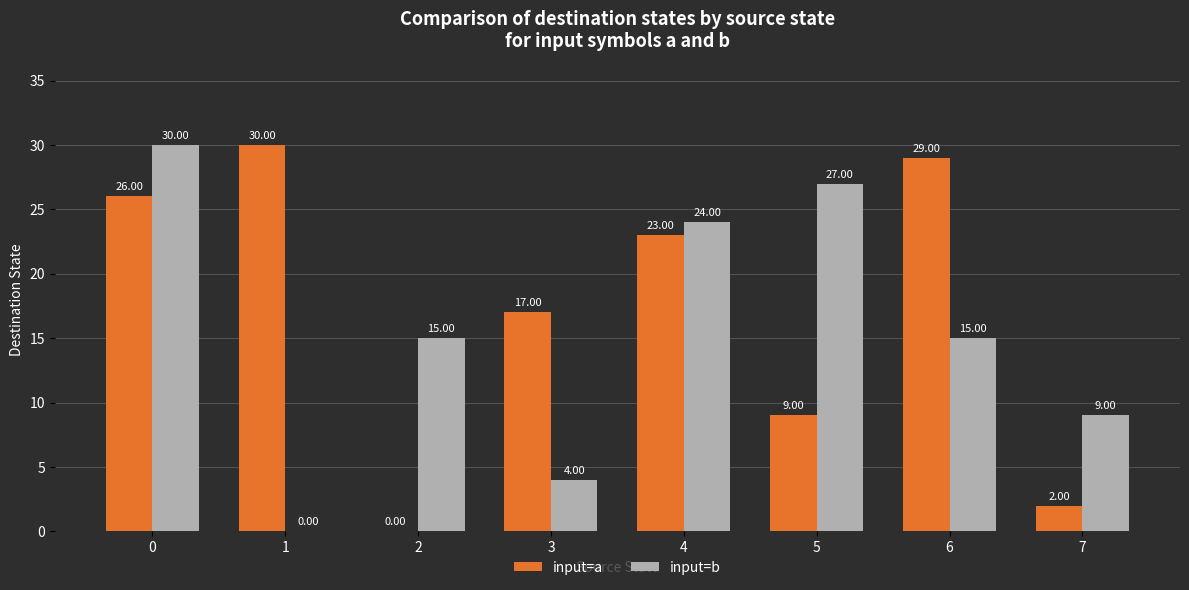

What is the sum of all input=b values?

124